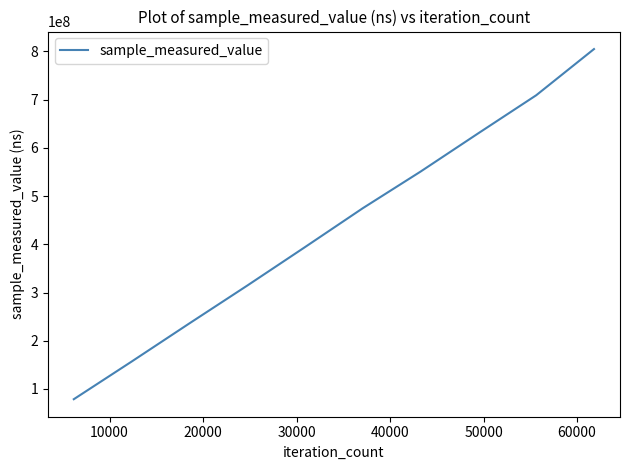

What is the minimum value shown in the chart?

78783886